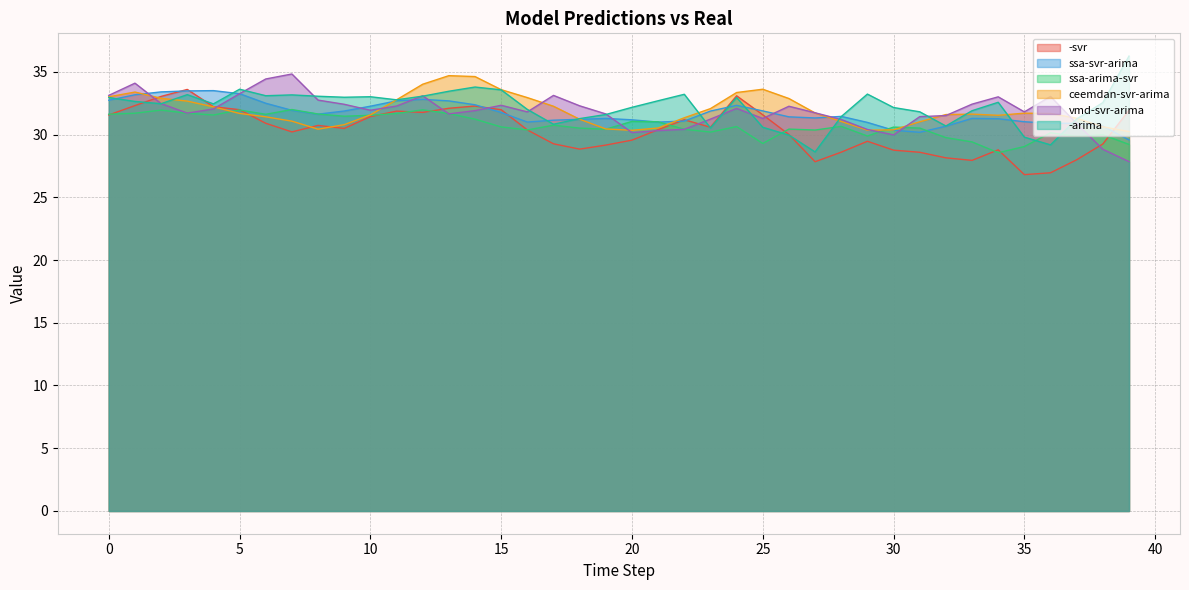

What is the value of the ssa-svr-arima point at the 11th from the left?

32.3